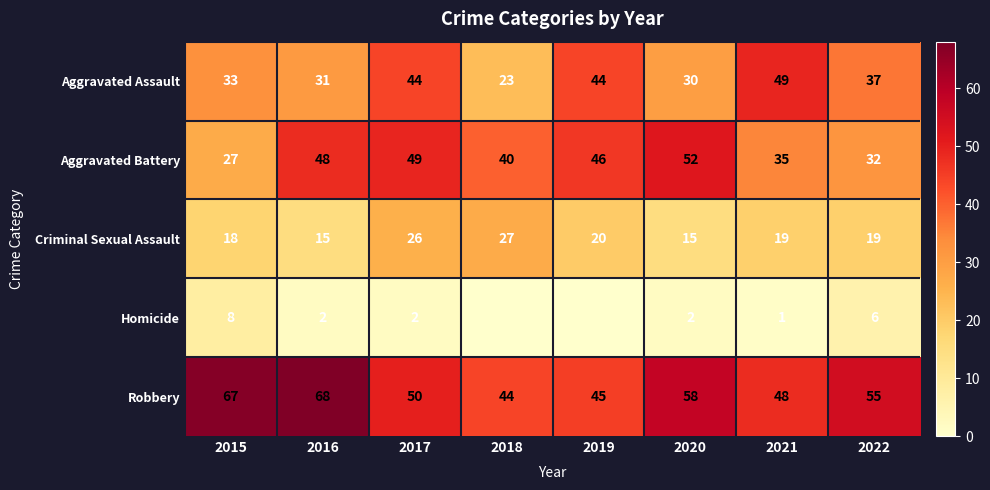

What is the average value of the Criminal Sexual Assault series?

20